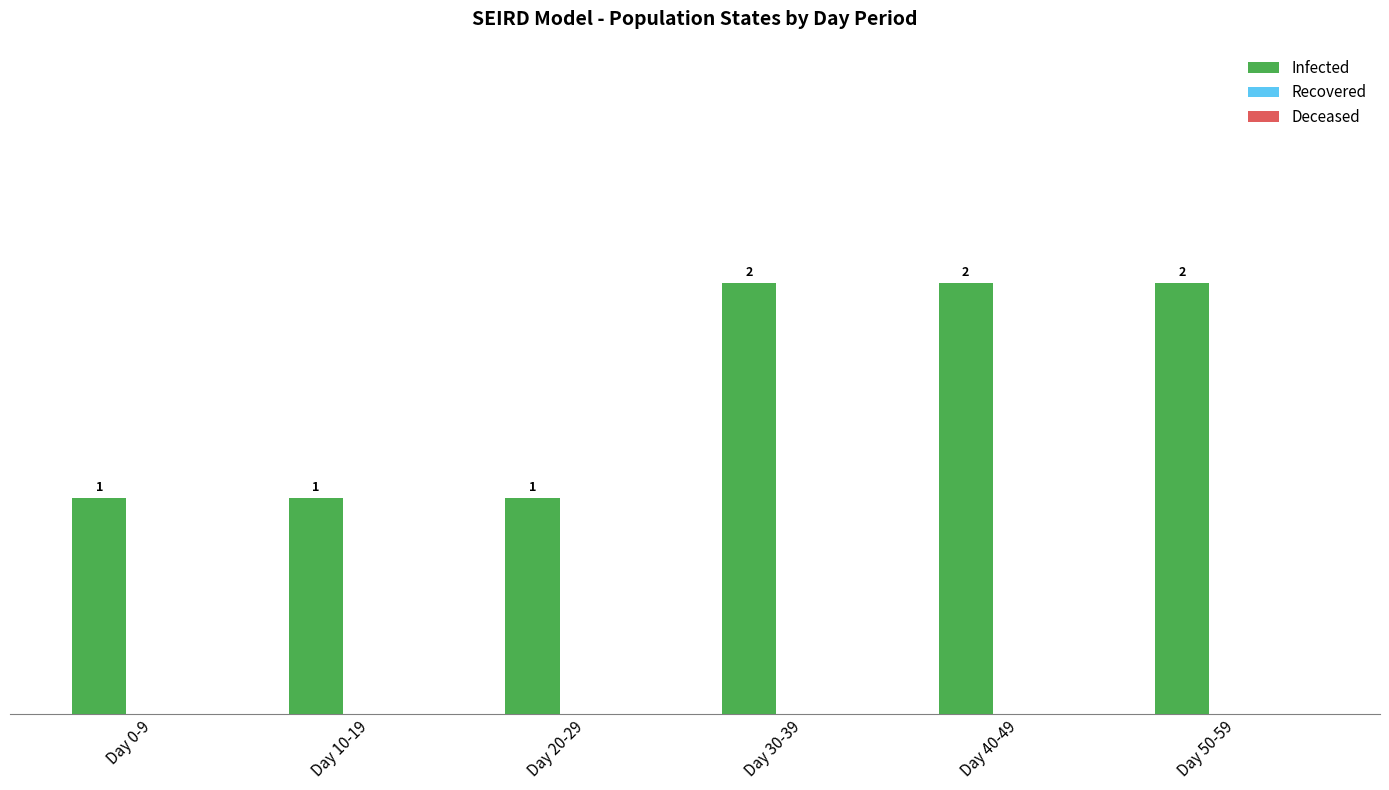

The value at Day 30-39 is 2. True or false?

True